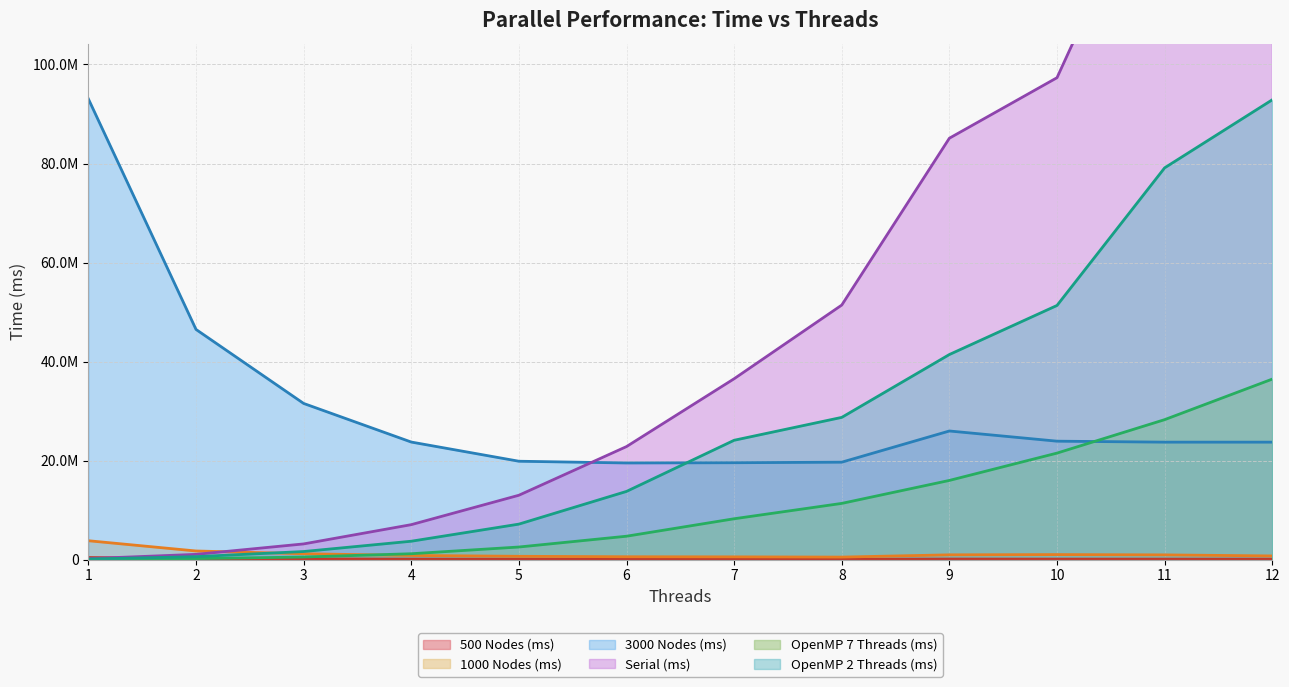

What is the difference between the highest and lowest values at 10?

97220312